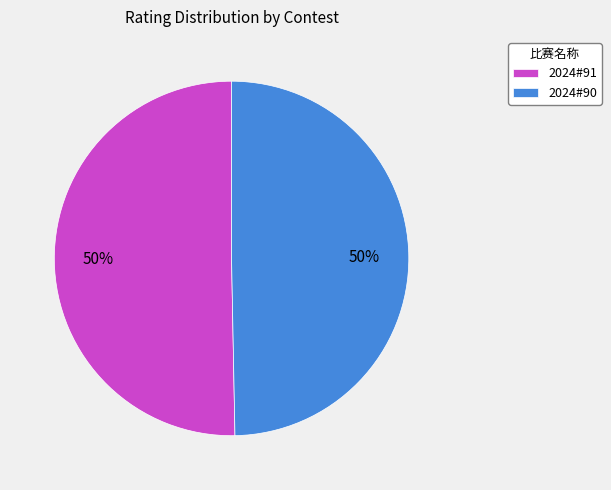

To the nearest percent, what percentage of the pie is 2024#91?

50%